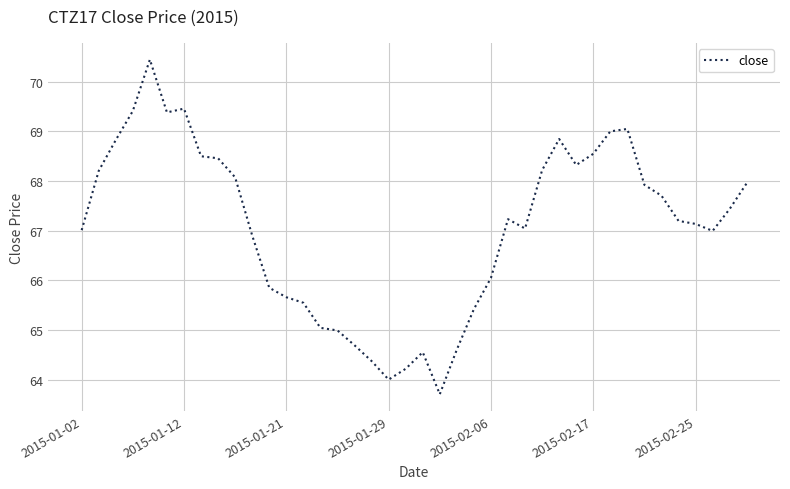

What is the minimum value shown in the chart?

63.7